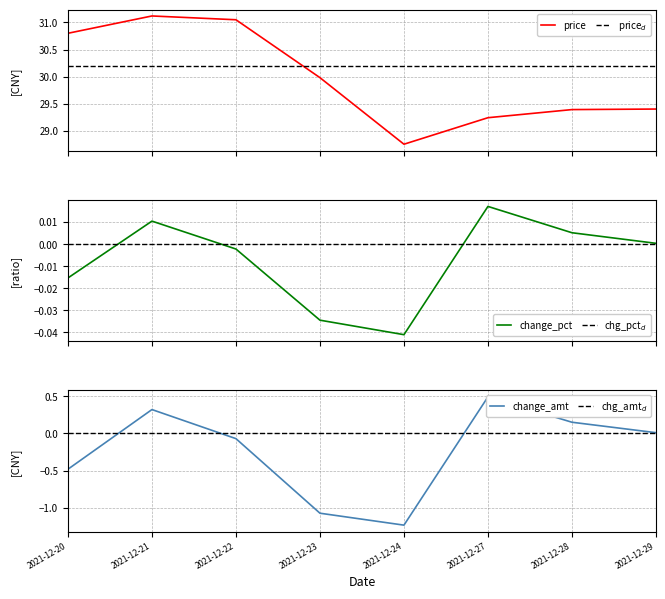

Reading left to right, extract all data points from this chart.

price: 2021-12-20=30.8	2021-12-21=31.1	2021-12-22=31.1	2021-12-23=30.0	2021-12-24=28.8	2021-12-27=29.2	2021-12-28=29.4	2021-12-29=29.4
change_pct: 2021-12-20=-0.0	2021-12-21=0.0	2021-12-22=-0.0	2021-12-23=-0.0	2021-12-24=-0.0	2021-12-27=0.0	2021-12-28=0.0	2021-12-29=0.0
change_amt: 2021-12-20=-0.5	2021-12-21=0.3	2021-12-22=-0.1	2021-12-23=-1.1	2021-12-24=-1.2	2021-12-27=0.5	2021-12-28=0.1	2021-12-29=0.0